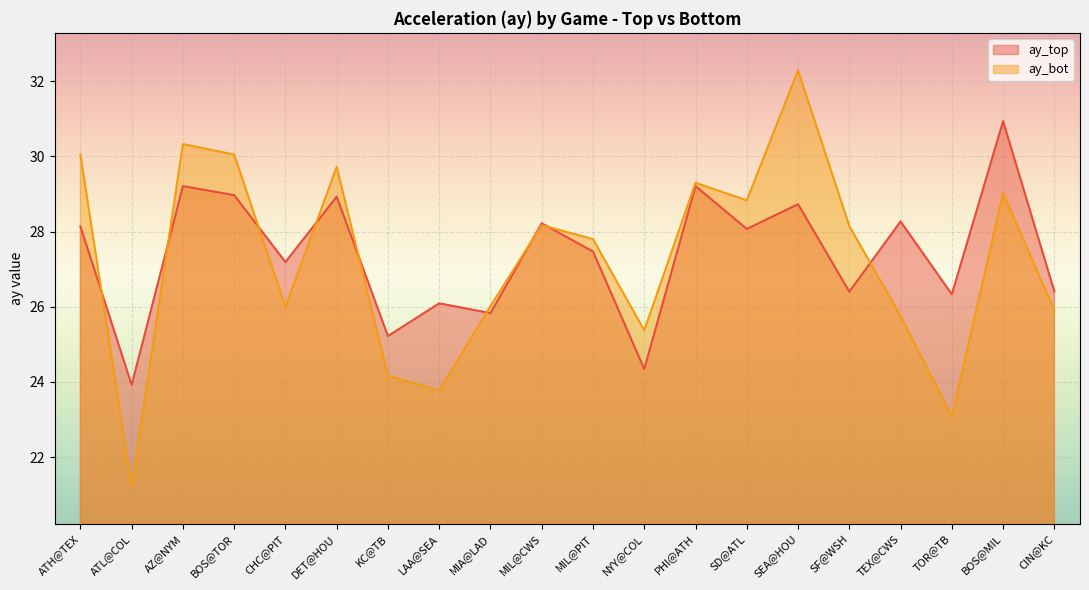

What is the sum of the ay_top values at LAA@SEA and BOS@TOR?

55.1